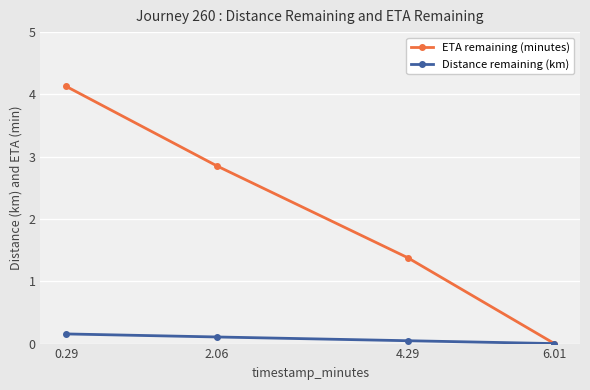

At which category does the chart reach its minimum across all series?

6.01